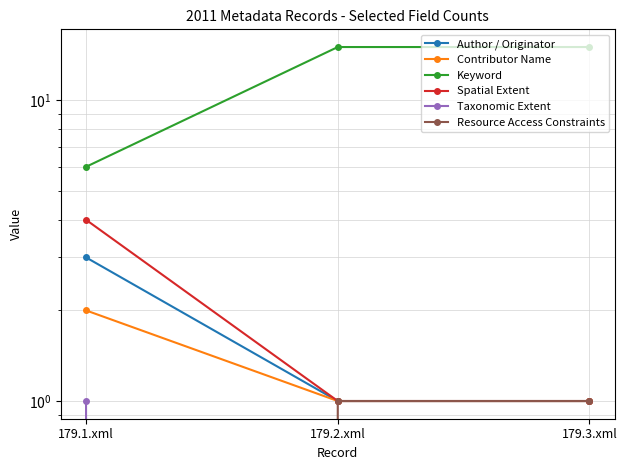

What is the maximum value shown in the chart?

15